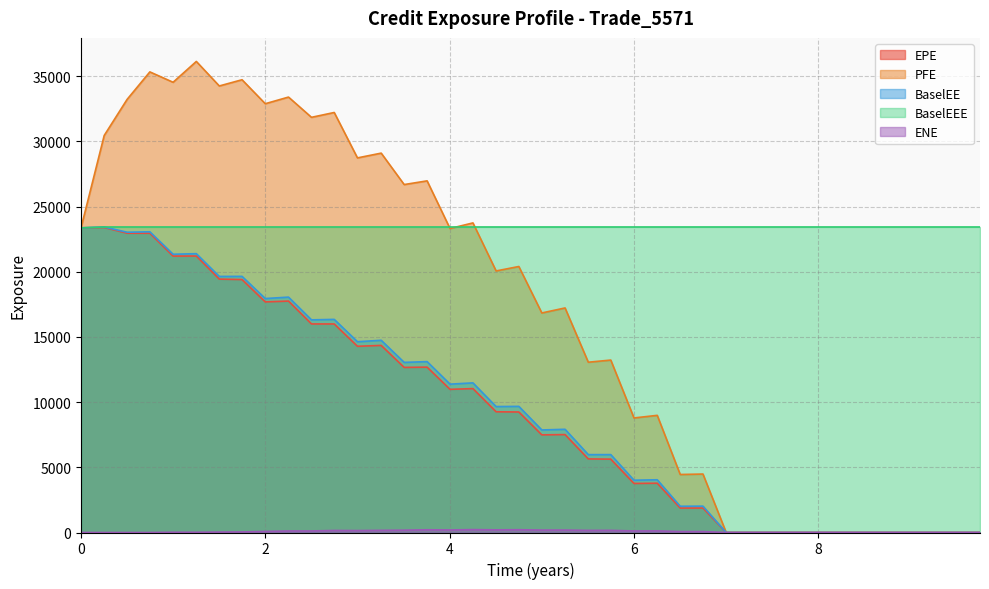

The value of EPE at 8.50546 is 0.0. True or false?

True